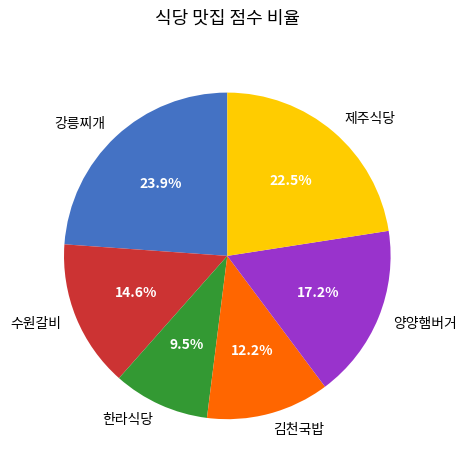

Is there a majority slice in this chart?

No